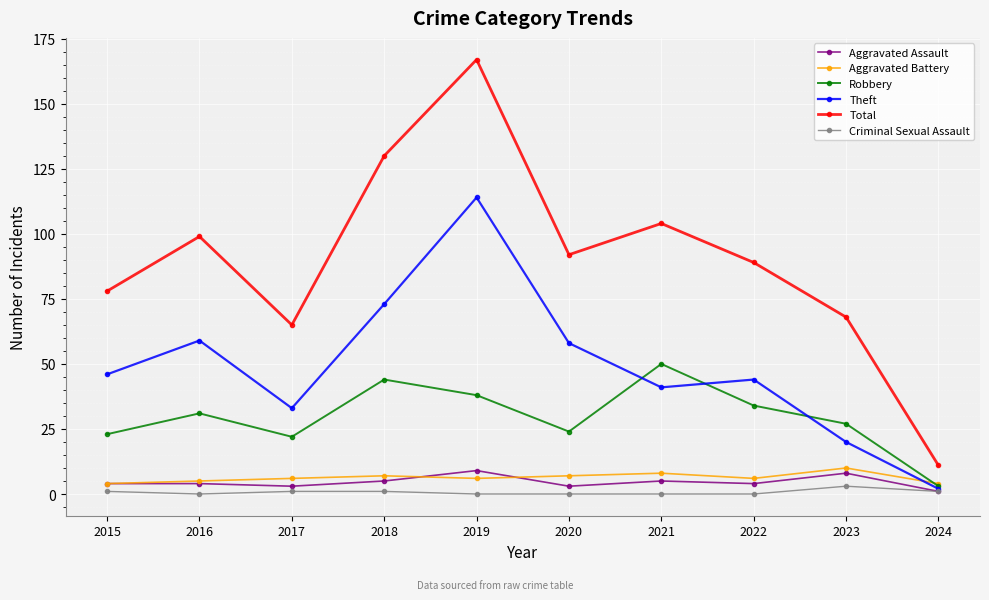

Where is the first local maximum for Theft?

2016